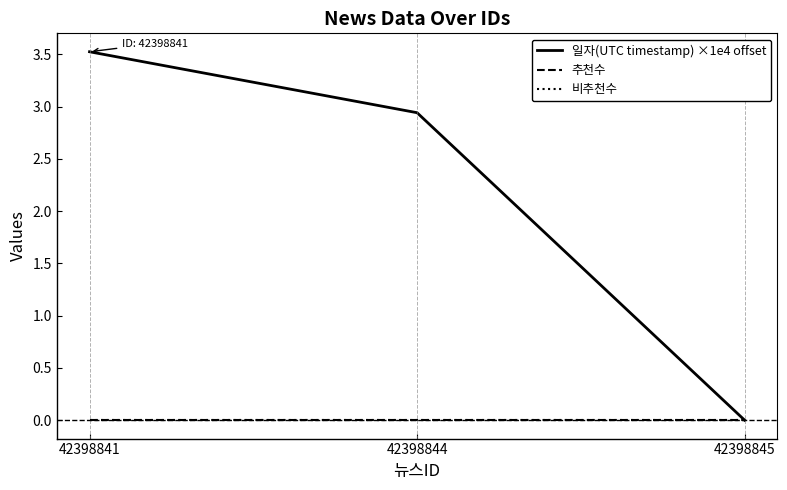

Reading left to right, extract all data points from this chart.

일자(UTC timestamp) ×1e4 offset: 42398841=3.5	42398844=2.9	42398845=0.0
추천수: 42398841=0.0	42398844=0.0	42398845=0.0
비추천수: 42398841=0.0	42398844=0.0	42398845=0.0